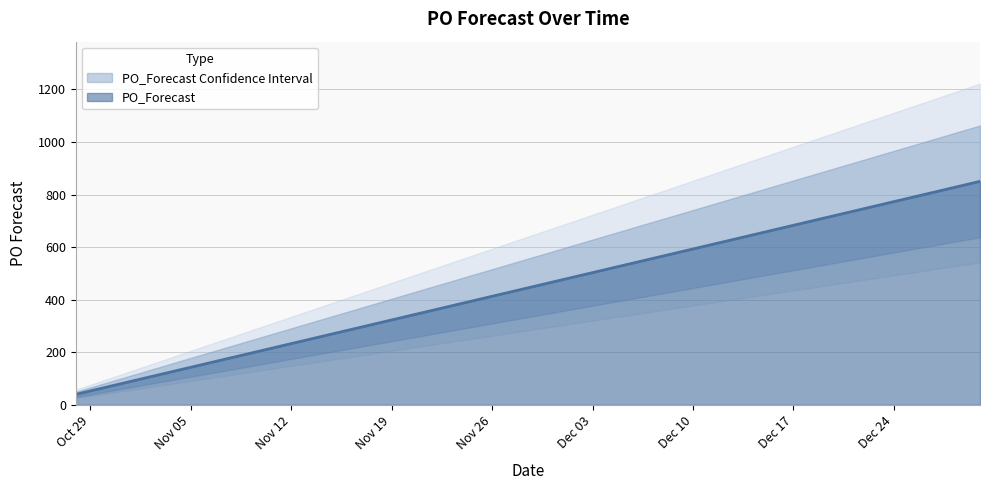

What is the change in value from 2024-10-28 to 2024-12-16?

+630